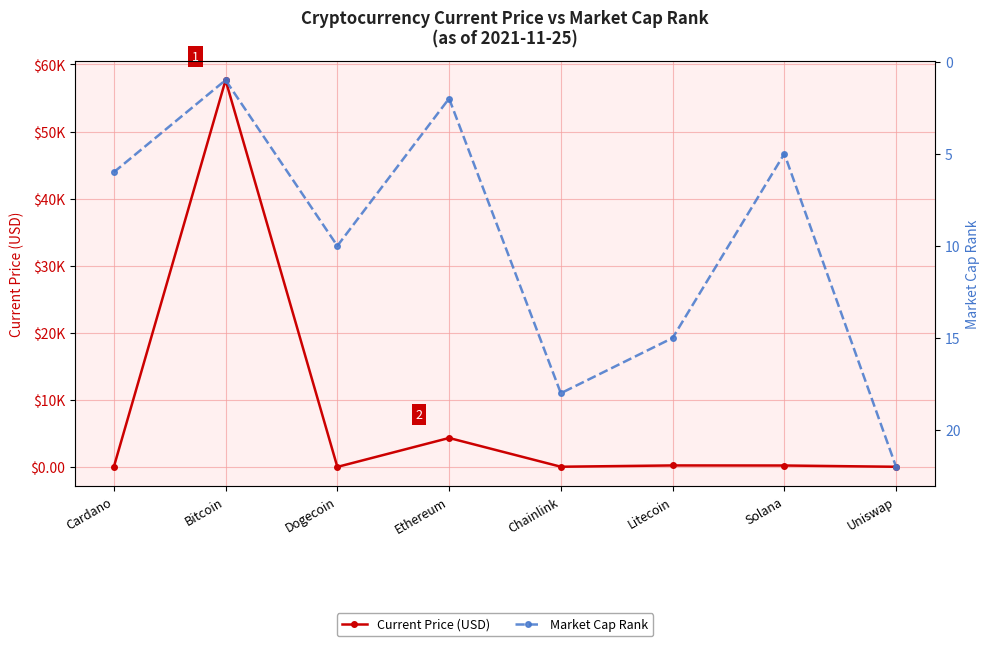

True or false: Current Price (USD) has more than 0 points higher than both neighbors.

True